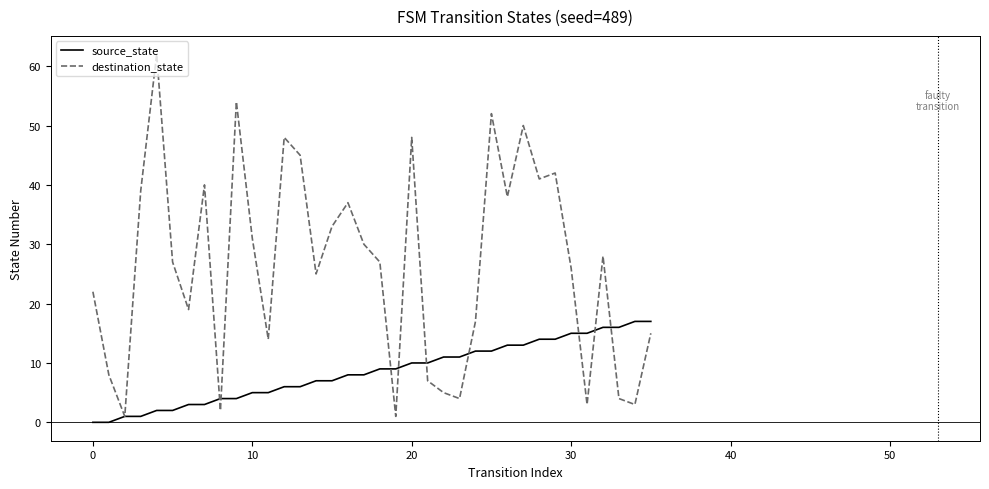

Rank the series by their average value, from highest to lowest.

destination_state, source_state